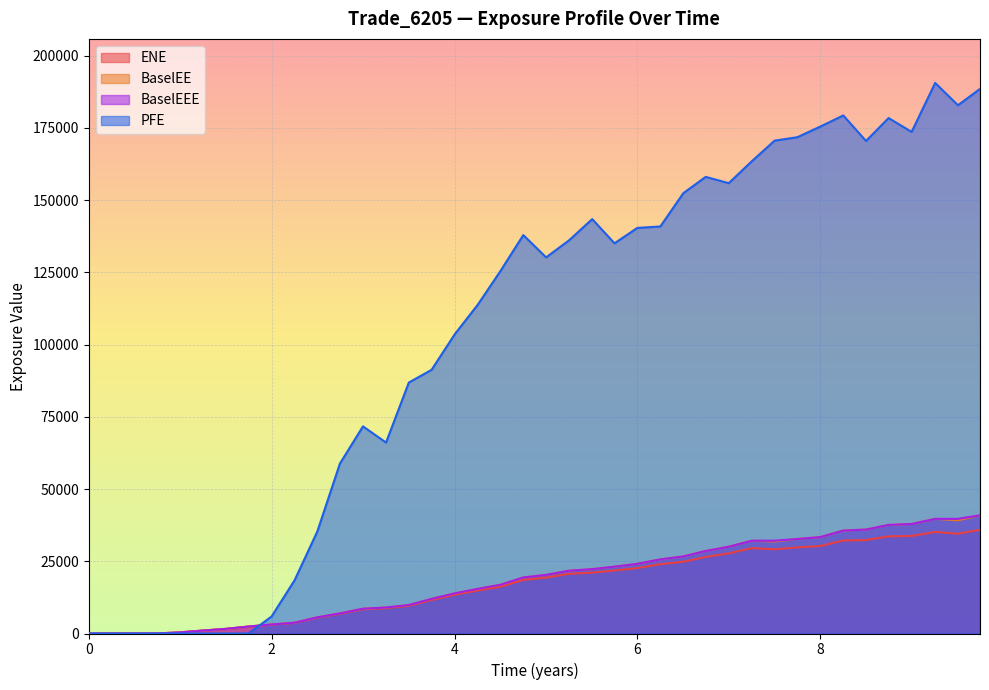

True or false: BaselEE and PFE cross at least once.

True